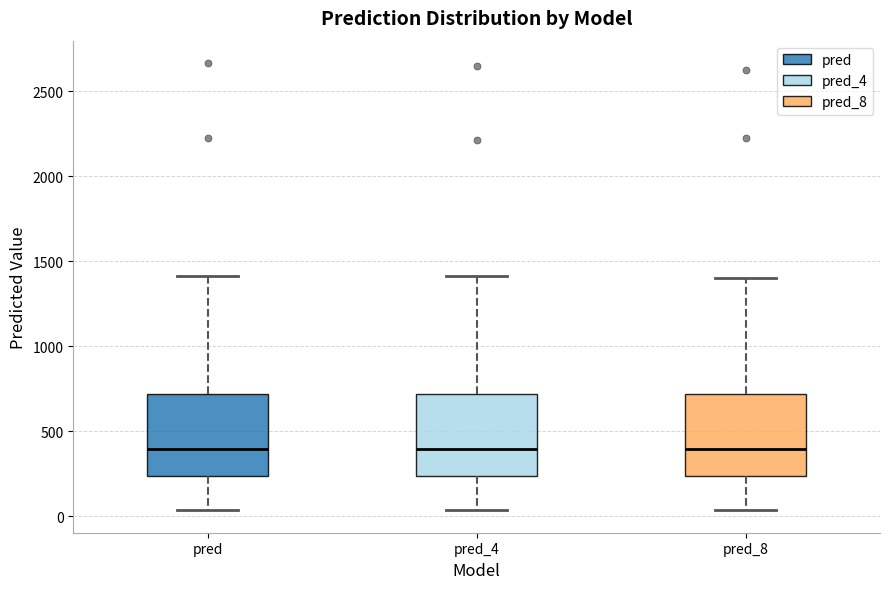

Reading left to right, read every box against the y-axis: the position of its median line, the range the box covers, and the ends of its whiskers. The values are not printed on the chart, so give them approximately, as read against the axis.

pred: median 400, box 250 to 700, whiskers 50 to 1400
pred_4: median 400, box 250 to 700, whiskers 50 to 1400
pred_8: median 400, box 250 to 700, whiskers 50 to 1400